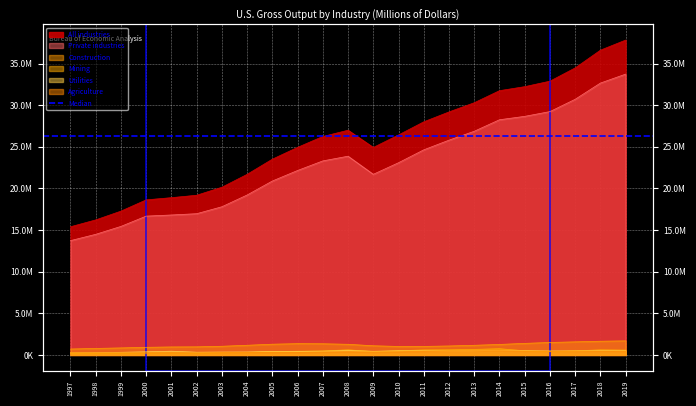

At which label is Construction closest to 1199539?

2004